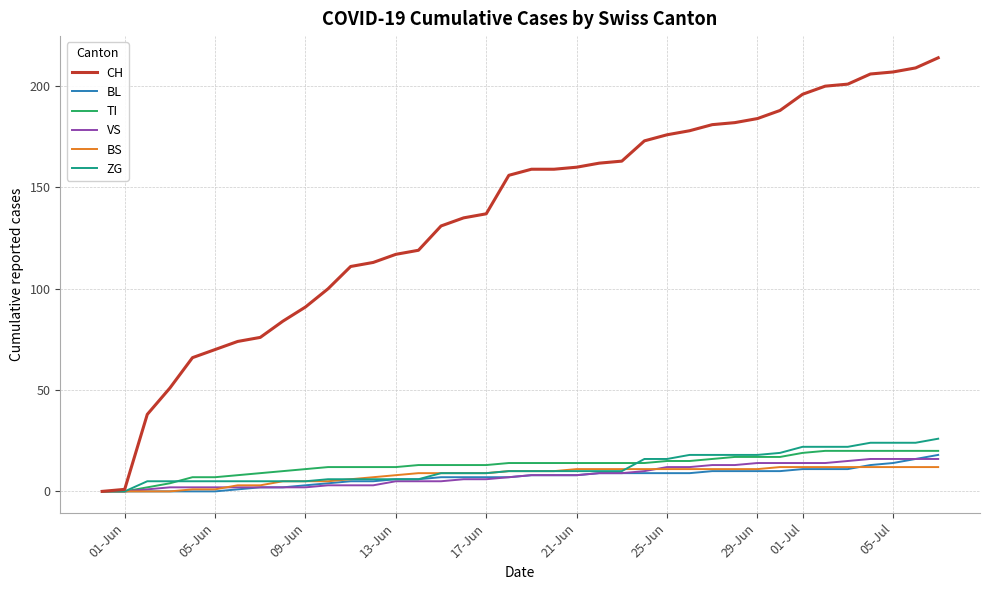

Which series has the widest spread of values?

CH